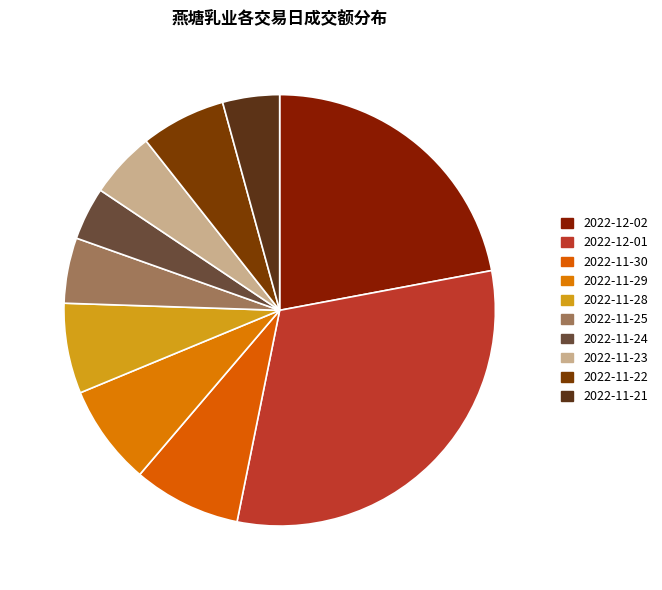

Does 2022-11-22 account for over 50% of the chart?

No